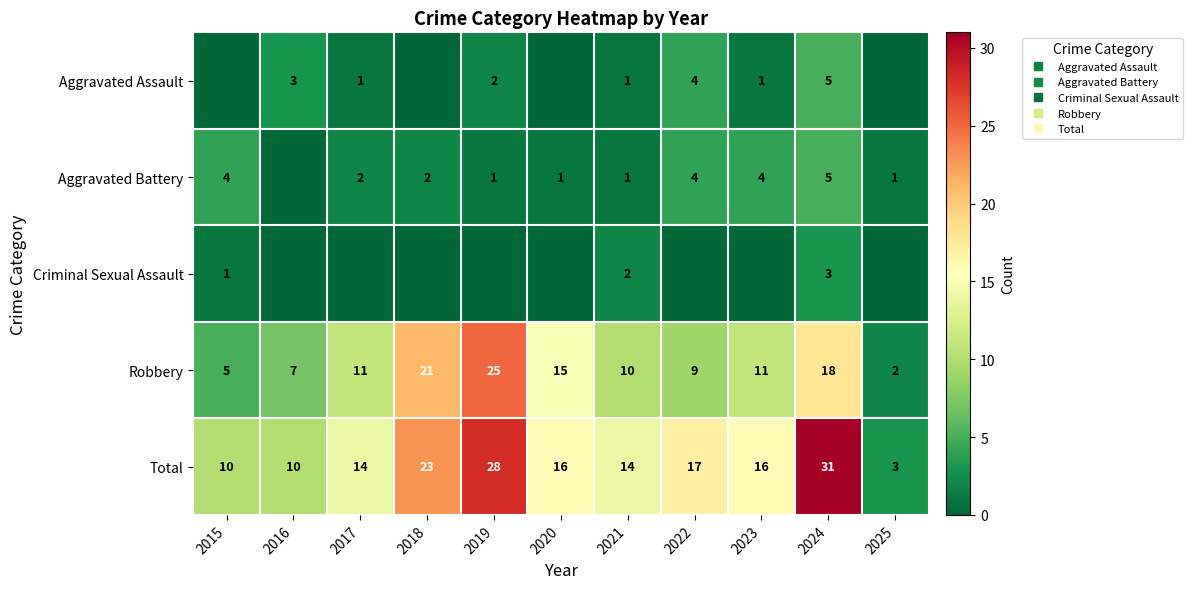

List the labels in order of Criminal Sexual Assault value, largest first.

2024, 2021, 2015, 2016, 2017, 2018, 2019, 2020, 2022, 2023, 2025